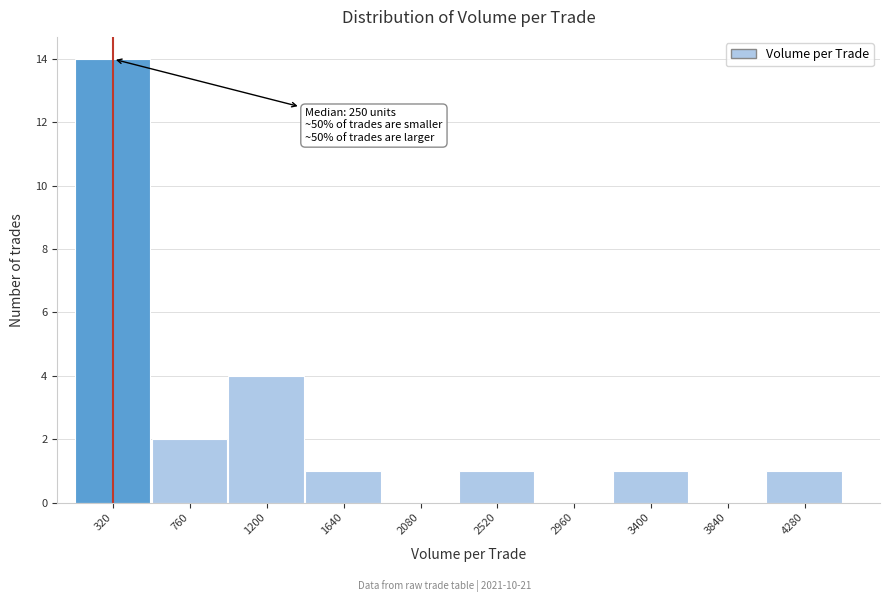

Over which range of the x-axis is the bar tallest?

100 to 540